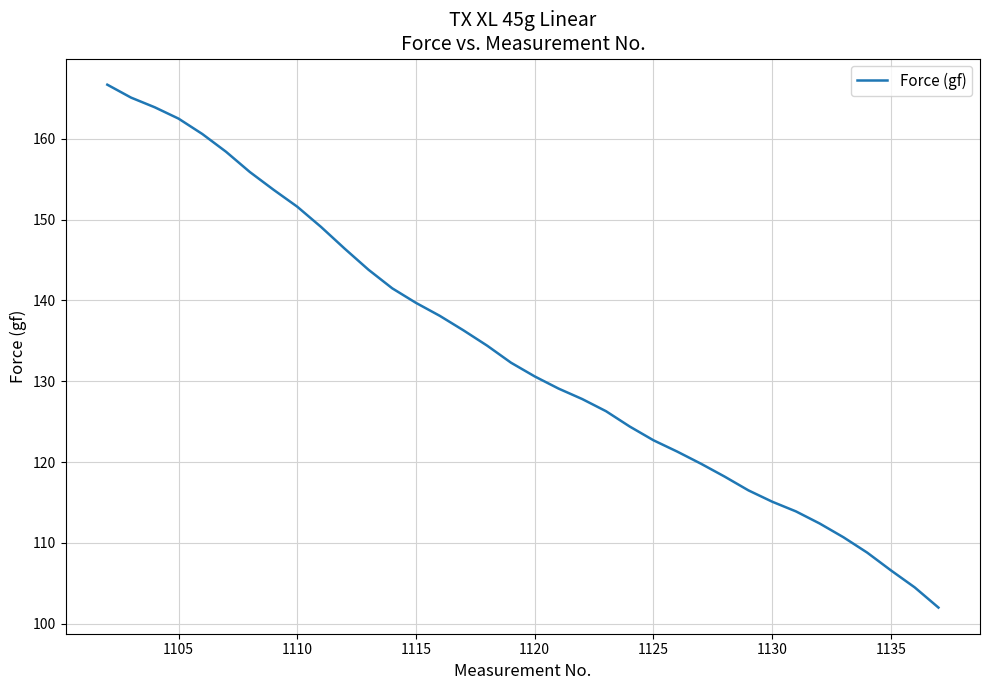

What is the difference between the maximum and minimum values?

64.7